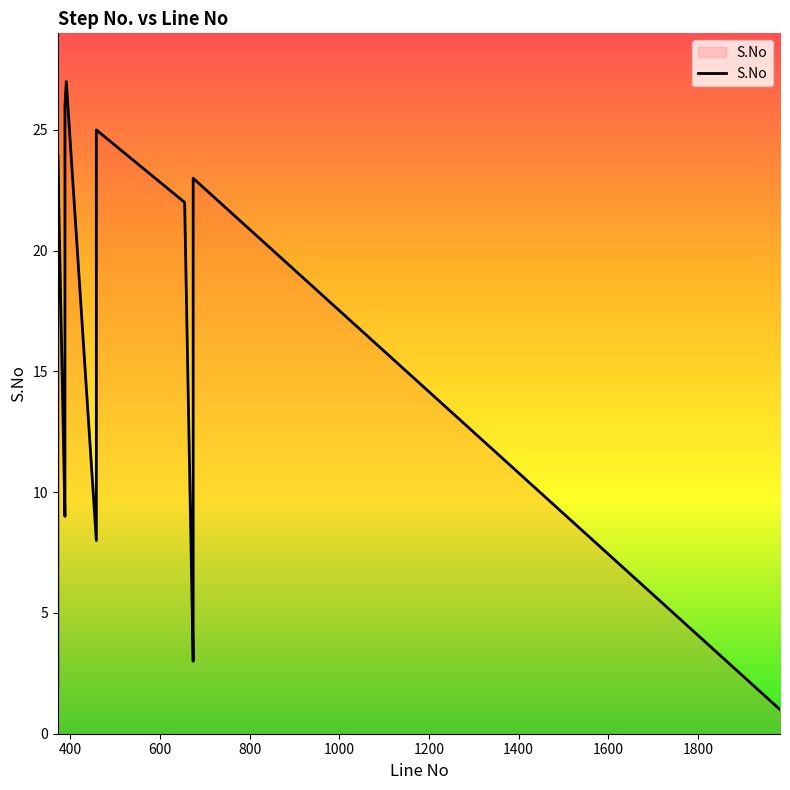

How many points are lower than both their immediate neighbors (excluding endpoints)?

3